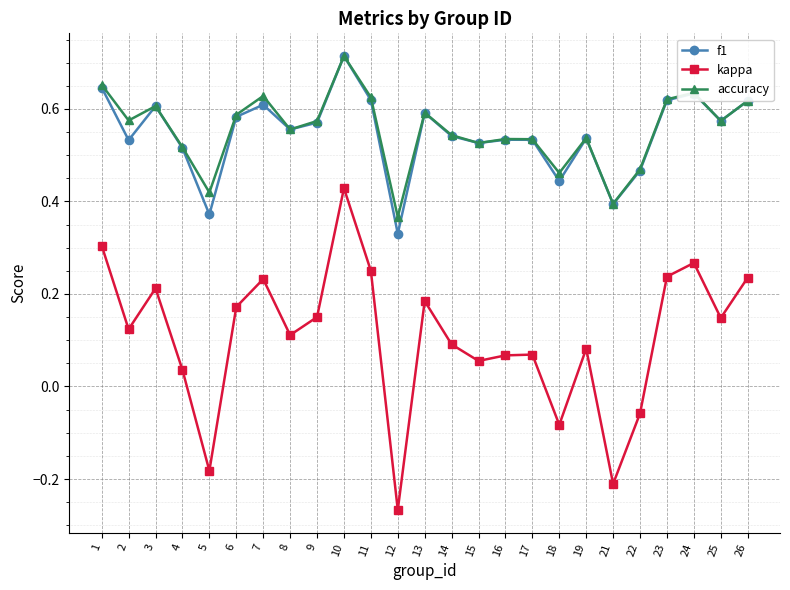

True or false: accuracy has a value of 1.1 at 24.

False